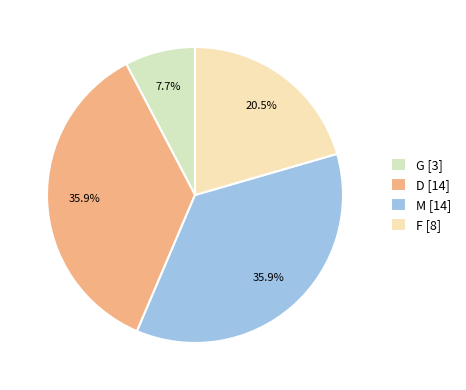

True or false: G accounts for 1% of the total.

False